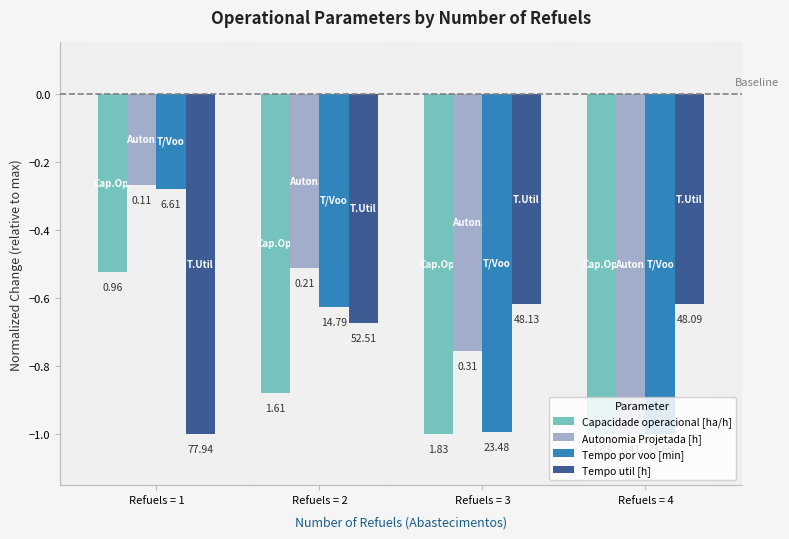

How many bars are there in each group?

4